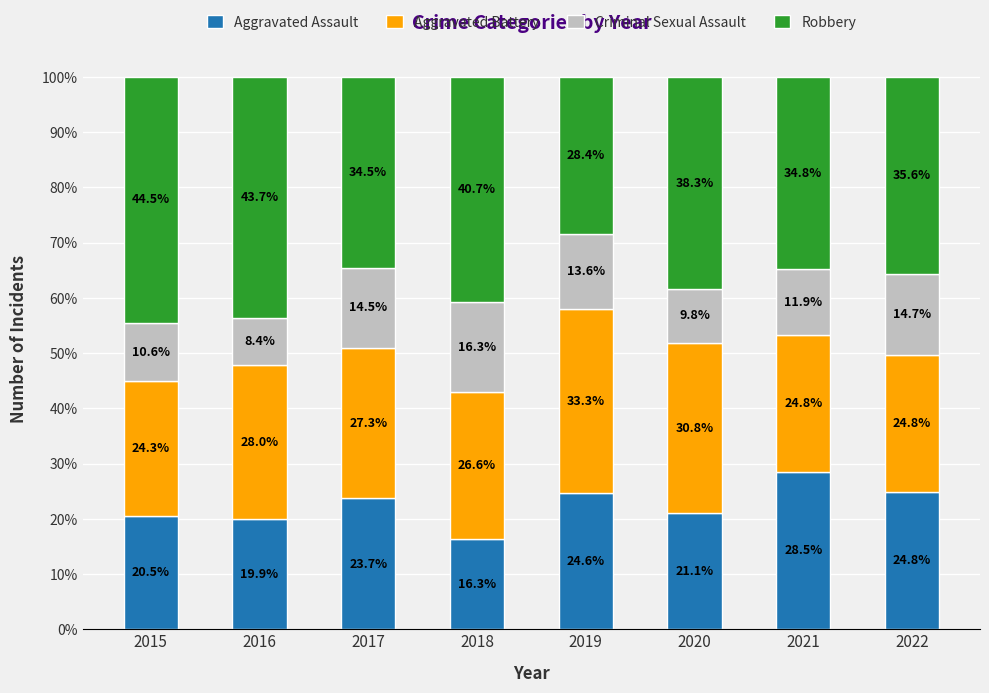

Are the bars grouped side by side (vs. stacked)?

No